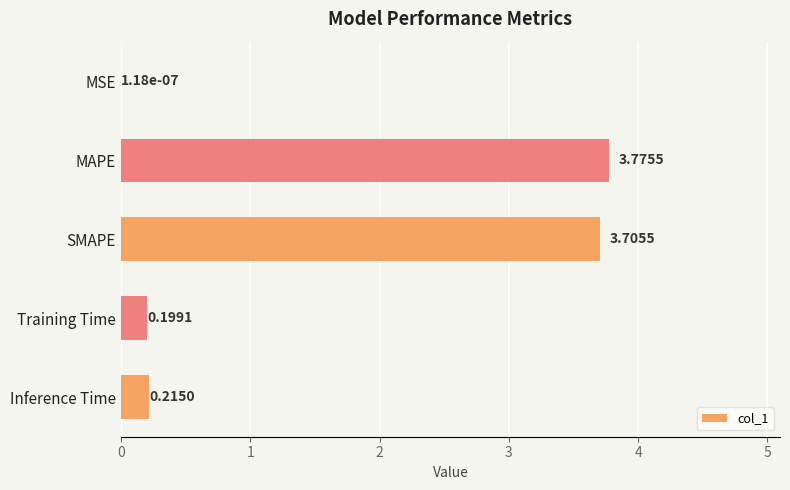

What is the change in value from MSE to SMAPE?

+3.7